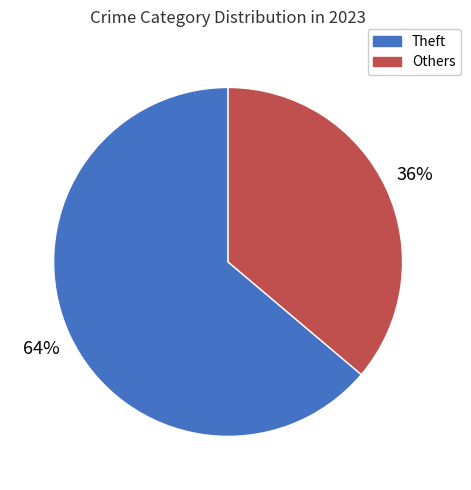

Is there any slice that represents more than half of the pie?

Yes